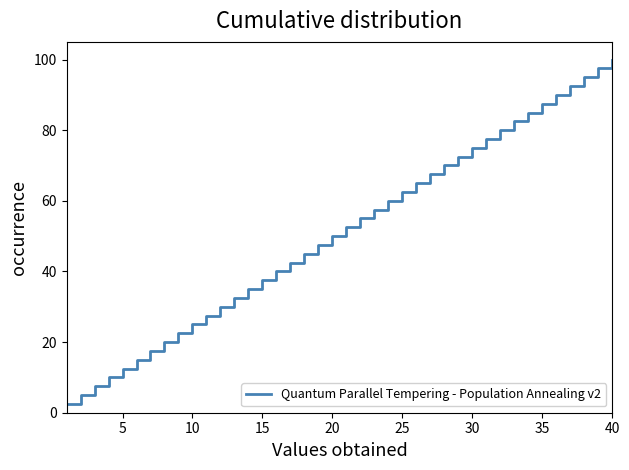

What is the difference between the maximum and minimum values?

97.5